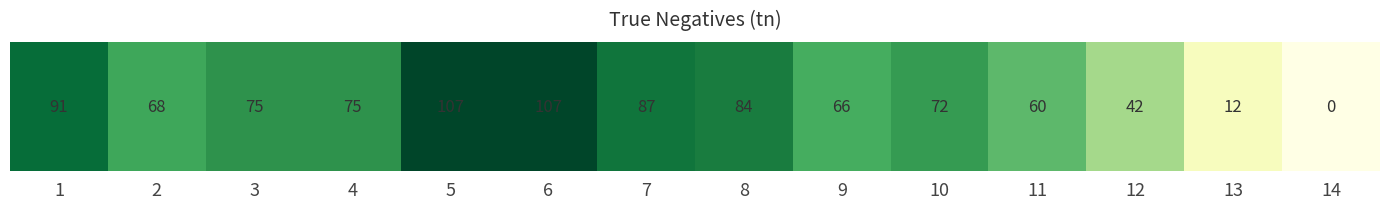

Is it true that the value at 10 is 72?

True